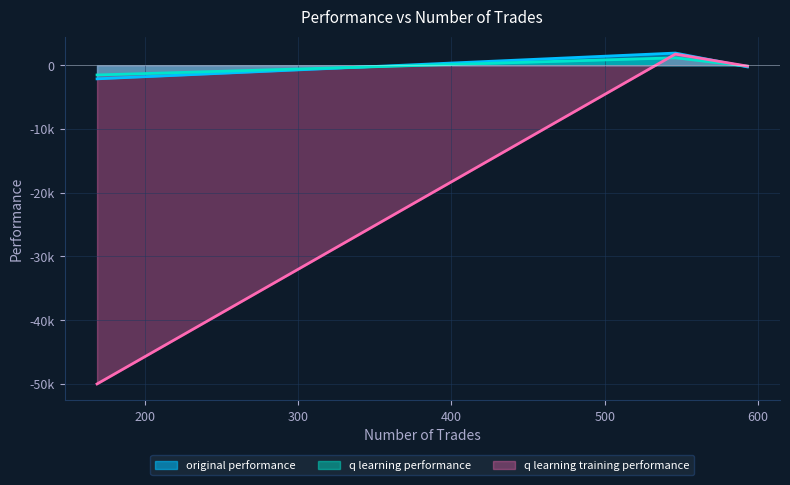

At which category is the sum across all series the highest?

546